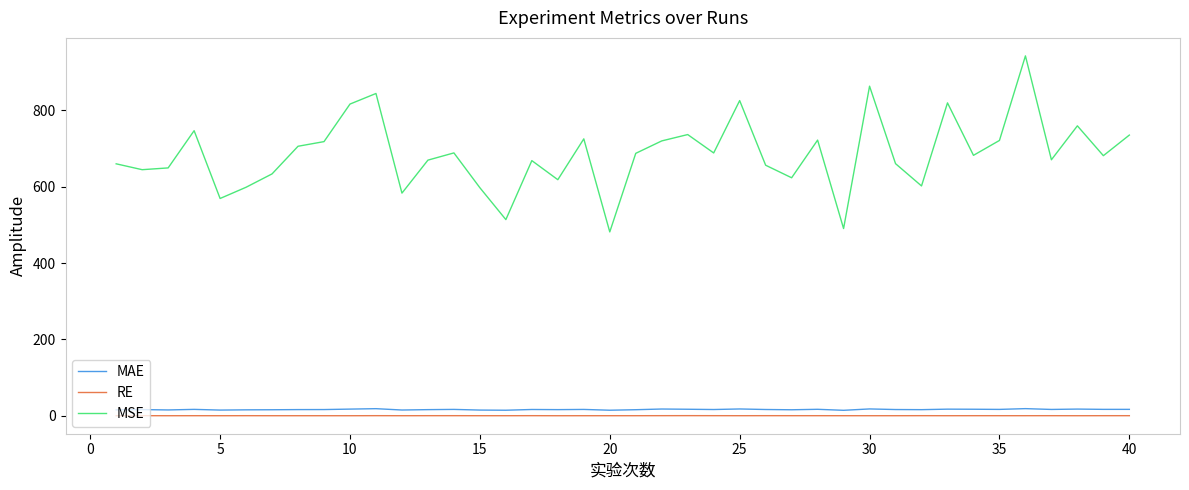

What are all the series names shown in the legend?

MAE, RE, MSE